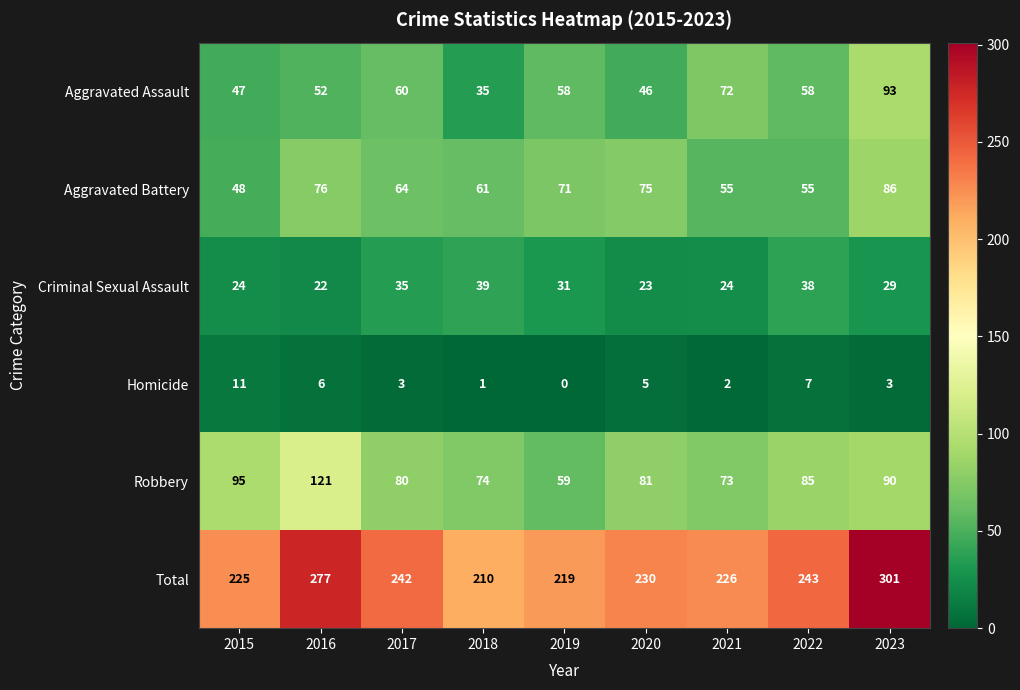

What is the difference between the maximum and second lowest values in the Criminal Sexual Assault series?

16